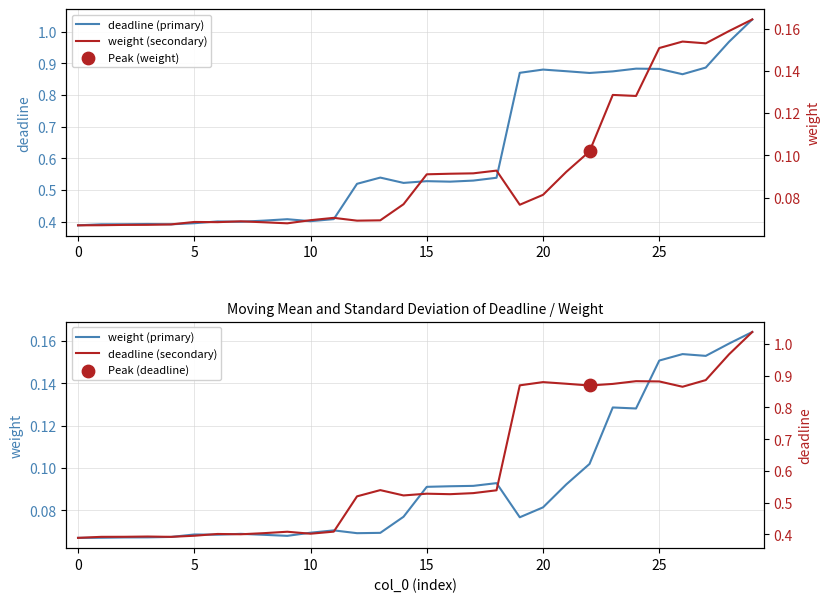

Which series contains the highest Y value?

deadline (primary)